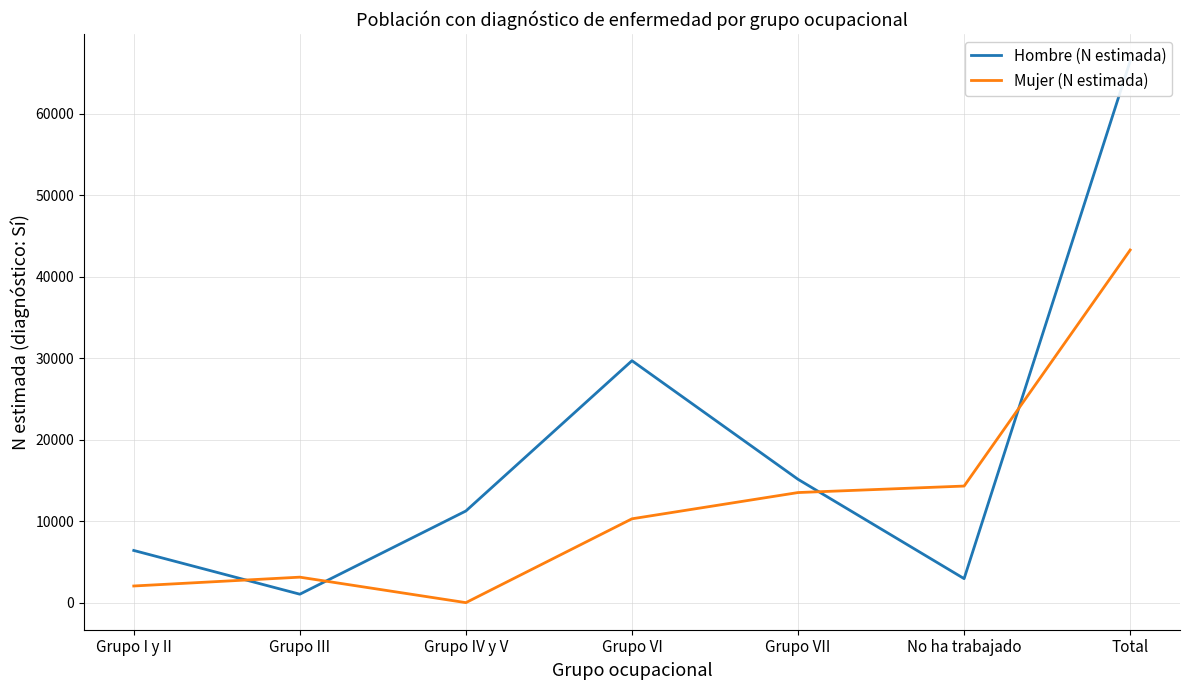

How many times do Mujer (N estimada) and Hombre (N estimada) cross each other?

4